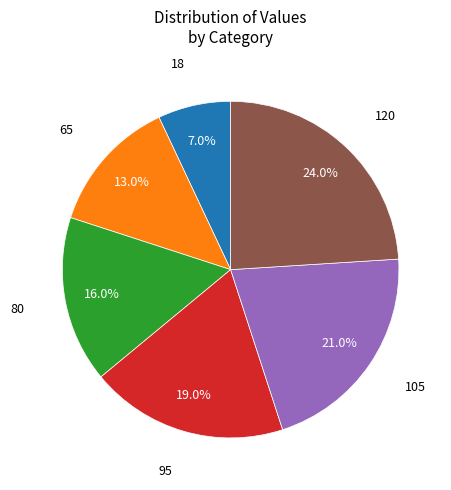

To the nearest percent, what is the difference between the largest and smallest slice percentages?

17%